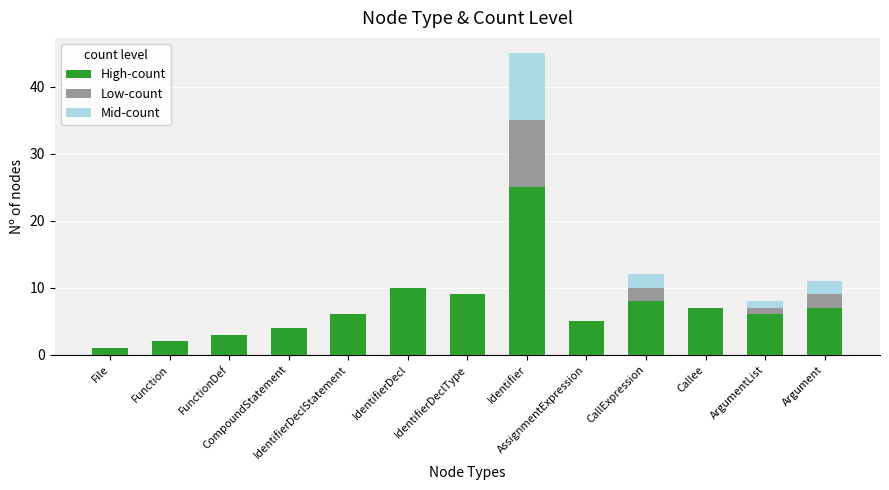

At which label is High-count closest to 13?

IdentifierDecl